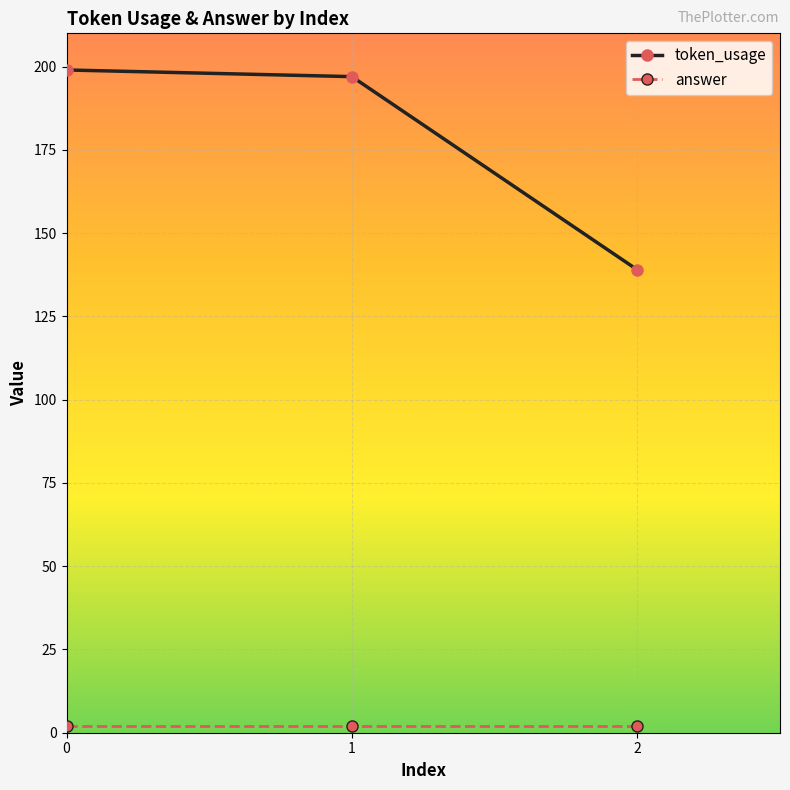

The value of token_usage at 1 is 84. True or false?

False